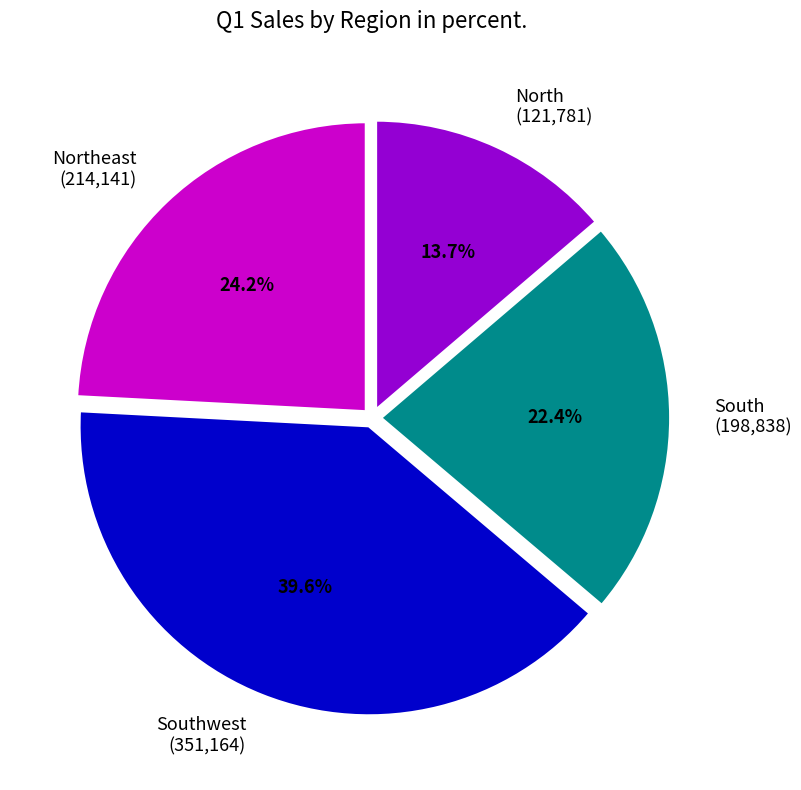

What portion of the pie excludes Northeast (214,141)?

75.8%